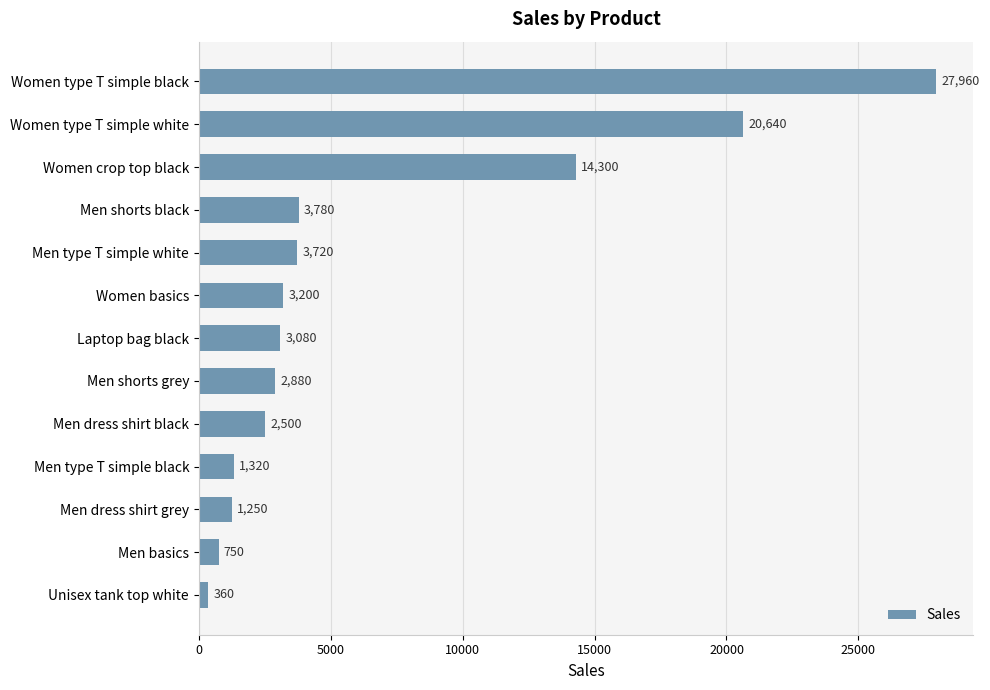

What is the value of the 5th bar from the top?

3720